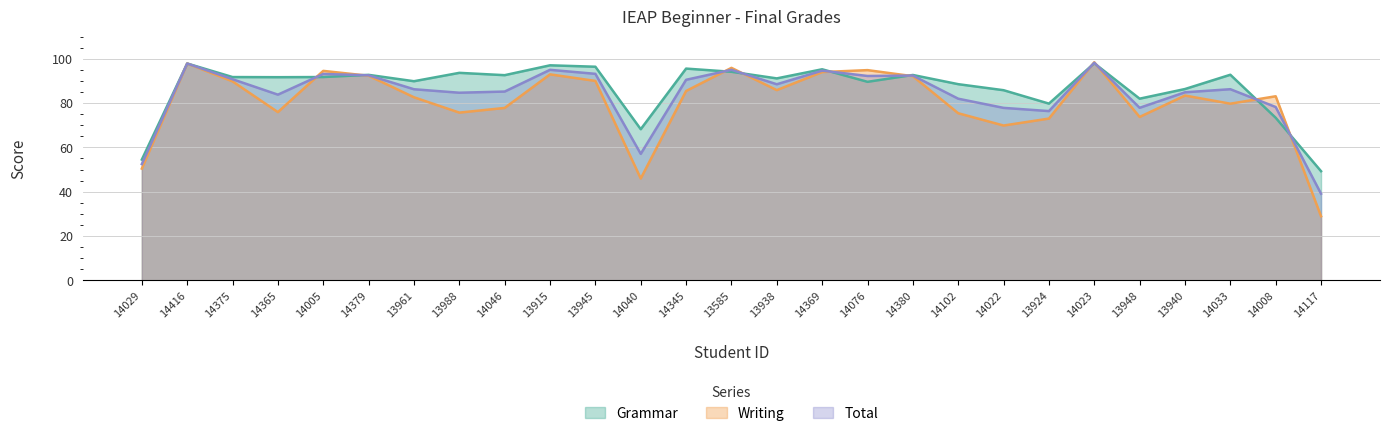

What position from the right is 13988?

20